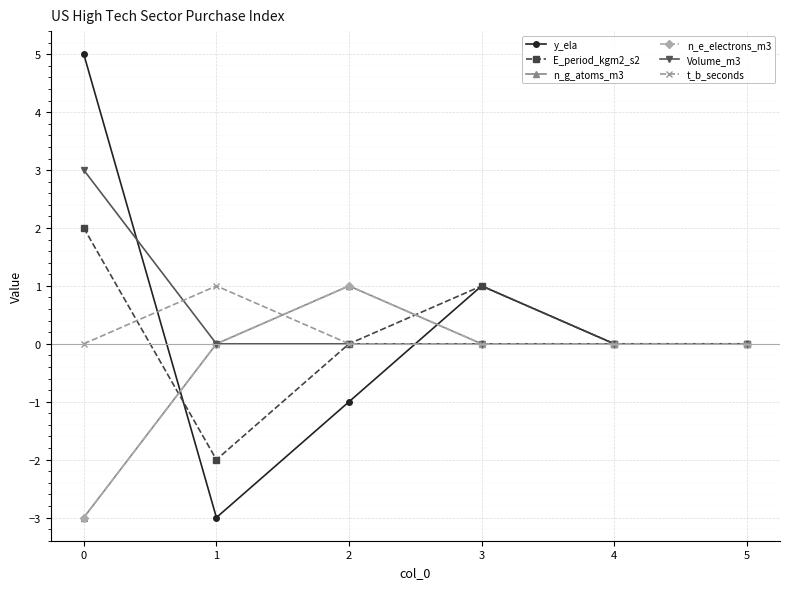

What is the difference between the maximum and second lowest values in the E_period_kgm2_s2 series?

2